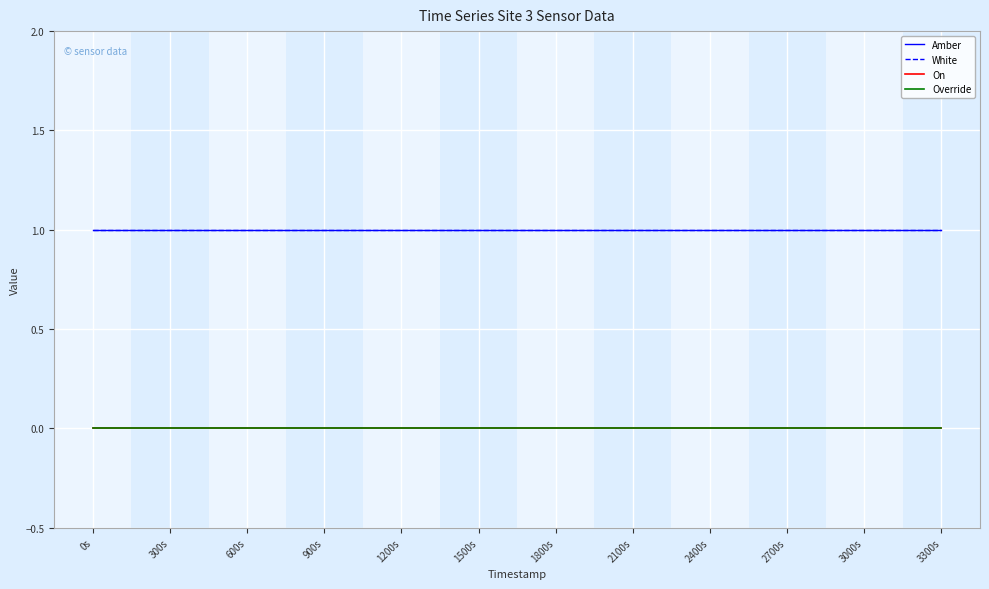

Reading left to right, list all the values displayed in this chart.

Amber: 0s=1	300s=1	600s=1	900s=1	1200s=1	1500s=1	1800s=1	2100s=1	2400s=1	2700s=1	3000s=1	3300s=1
White: 0s=1	300s=1	600s=1	900s=1	1200s=1	1500s=1	1800s=1	2100s=1	2400s=1	2700s=1	3000s=1	3300s=1
On: 0s=0	300s=0	600s=0	900s=0	1200s=0	1500s=0	1800s=0	2100s=0	2400s=0	2700s=0	3000s=0	3300s=0
Override: 0s=0	300s=0	600s=0	900s=0	1200s=0	1500s=0	1800s=0	2100s=0	2400s=0	2700s=0	3000s=0	3300s=0